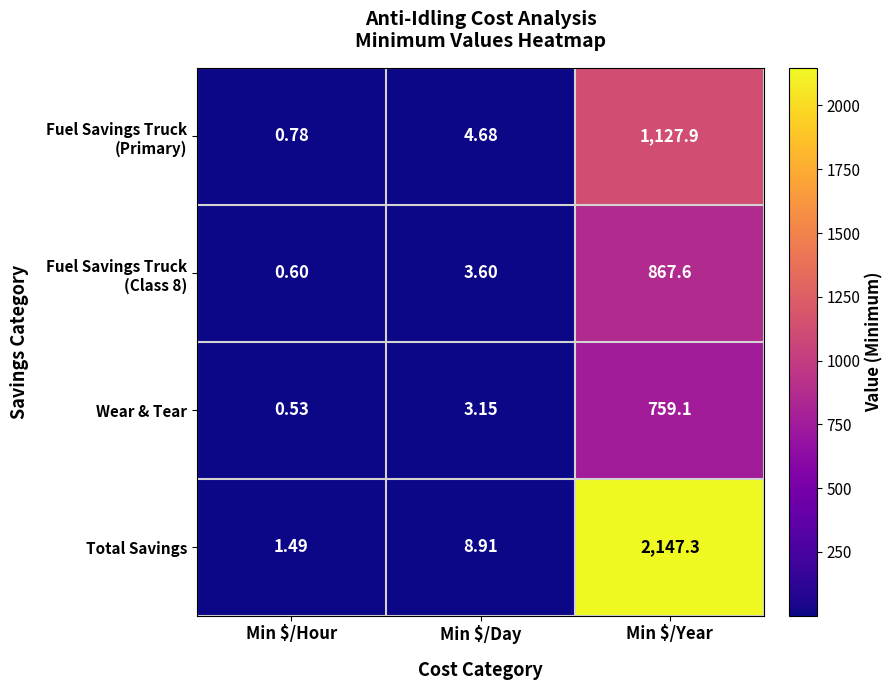

Which label corresponds to the smallest value in the chart?

Min $/Hour